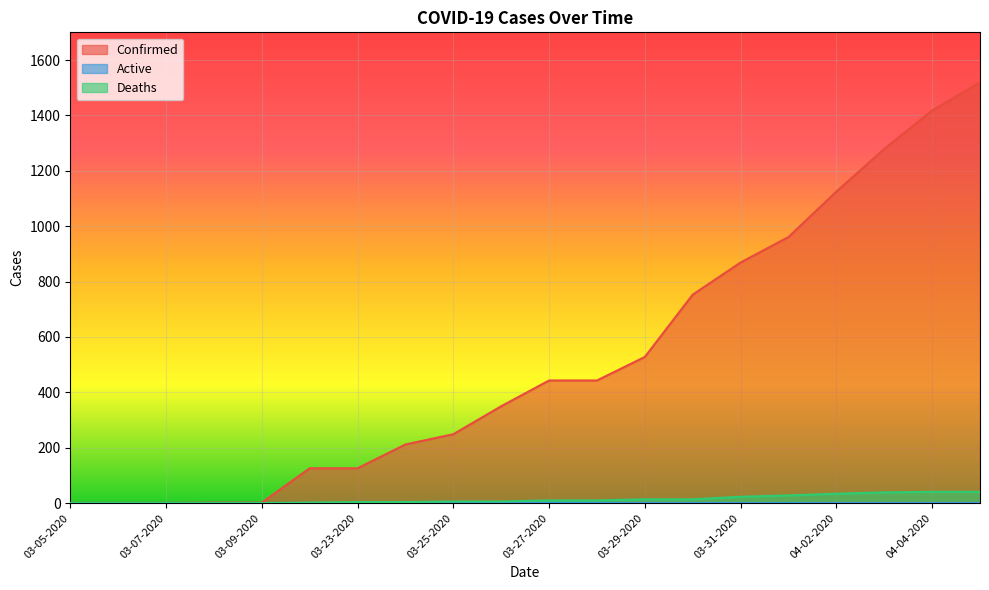

What is the sum of all Deaths values?

276